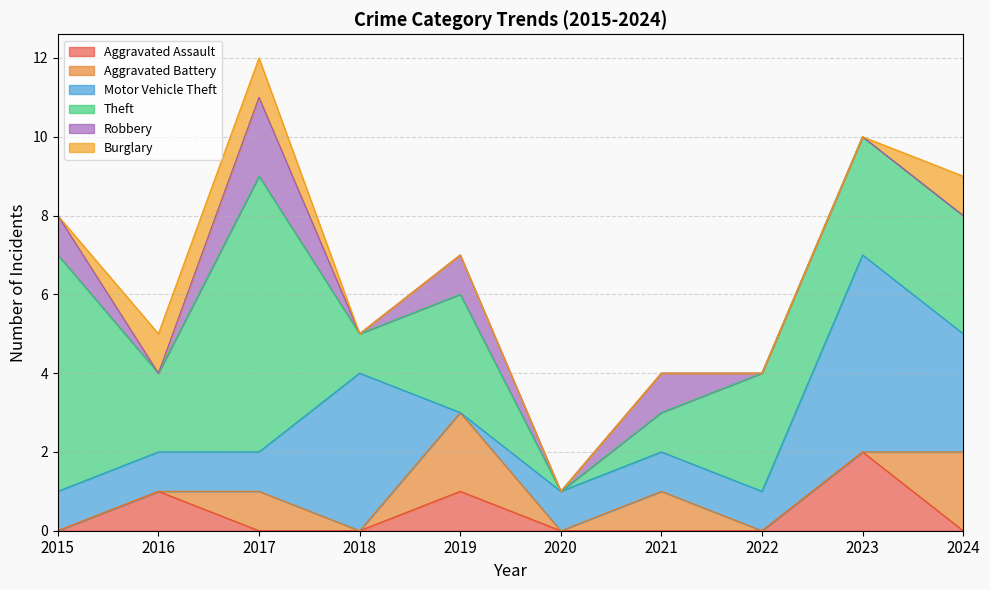

How many Robbery values are between 0 and 1?

9